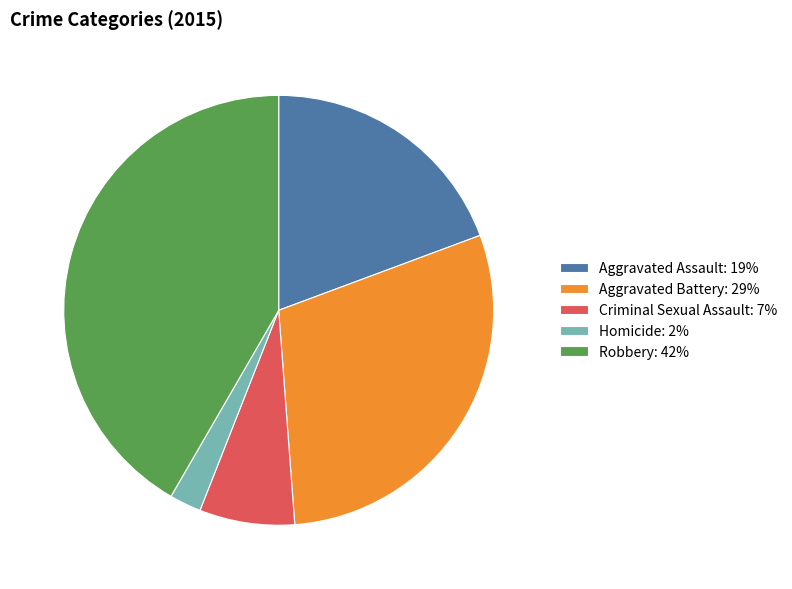

Combined, do Robbery and Aggravated Battery account for over 50%?

Yes